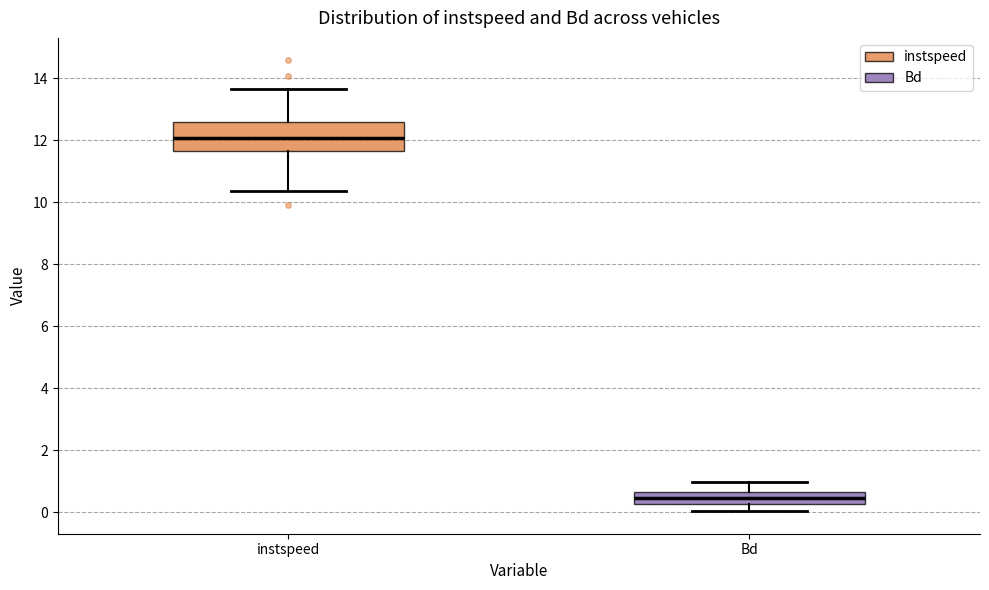

Which box has the lowest median line?

Bd